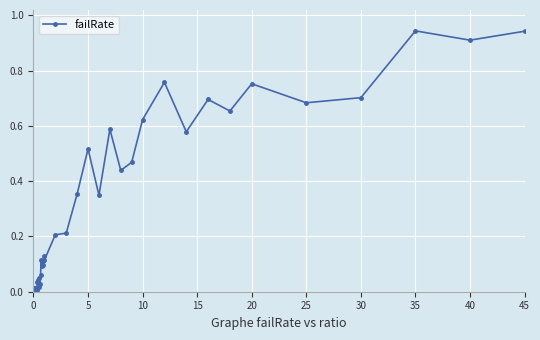

How many lines are shown in the chart?

1